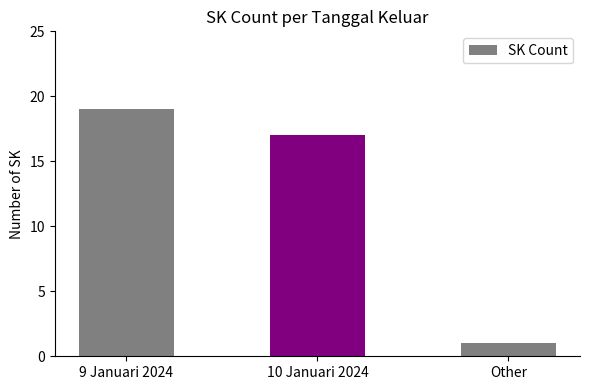

Are the bars grouped side by side (vs. stacked)?

No